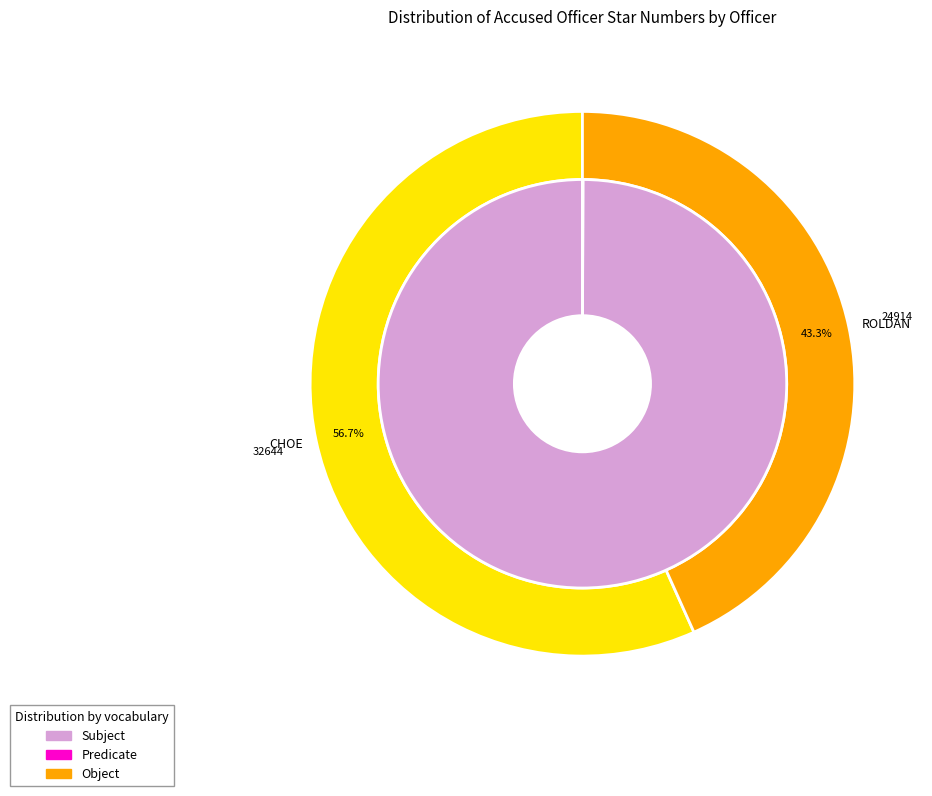

What is the spread (max minus min) of values at CHOE?

3865